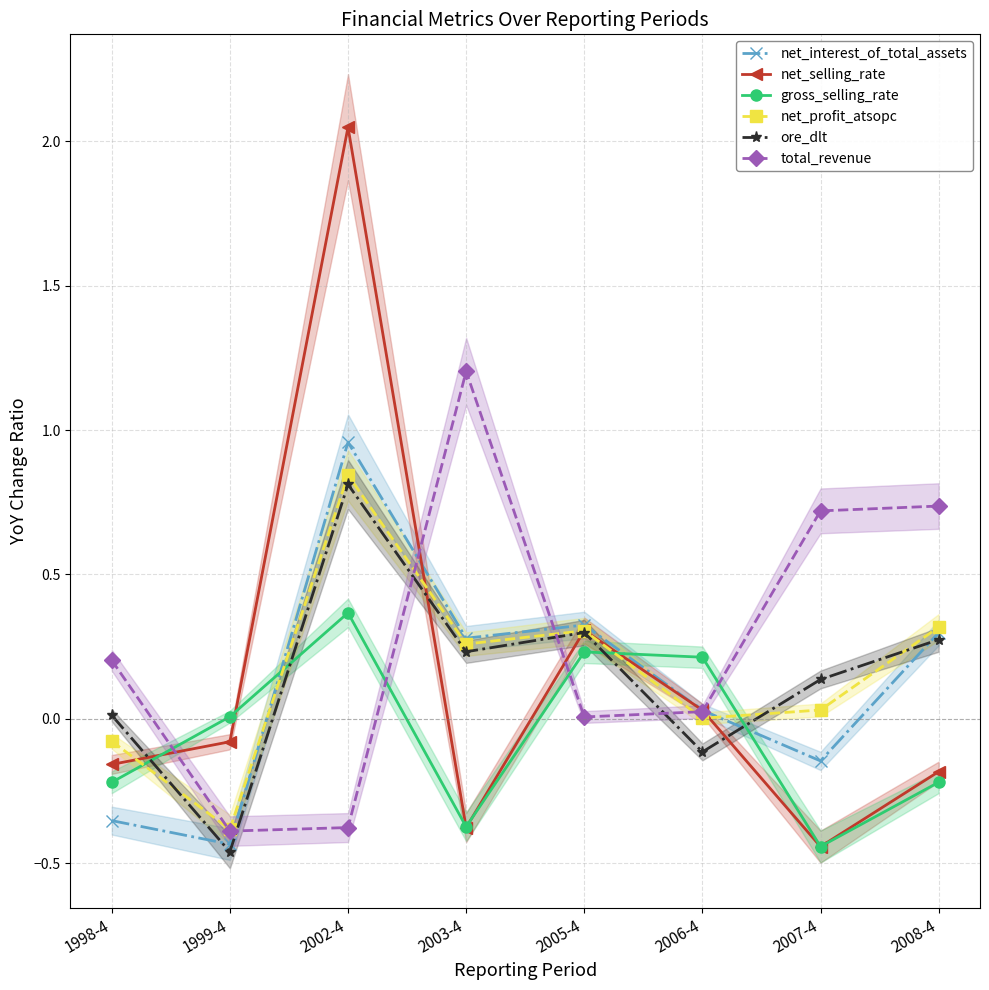

What position from the left is 2007-4?

7